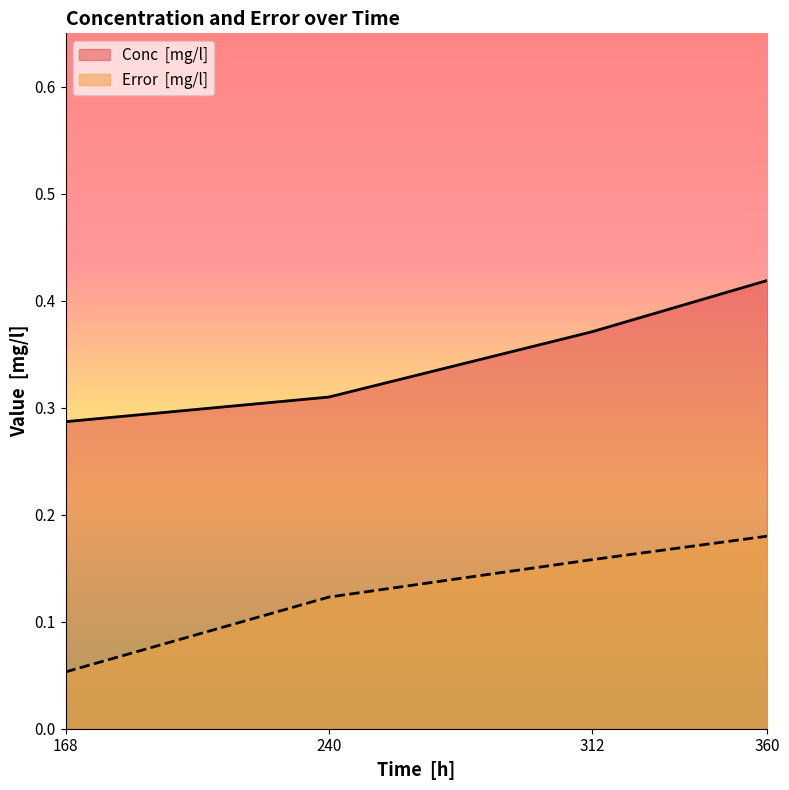

Which series has the largest total across all categories?

Conc  [mg/l]